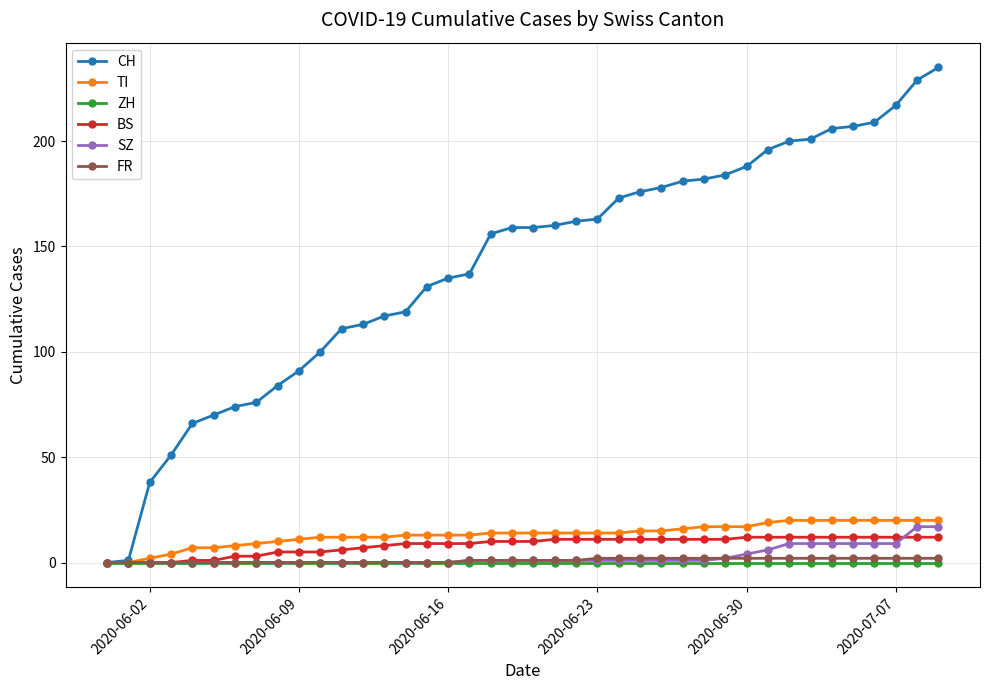

At how many categories does at least one series exceed 81?

32